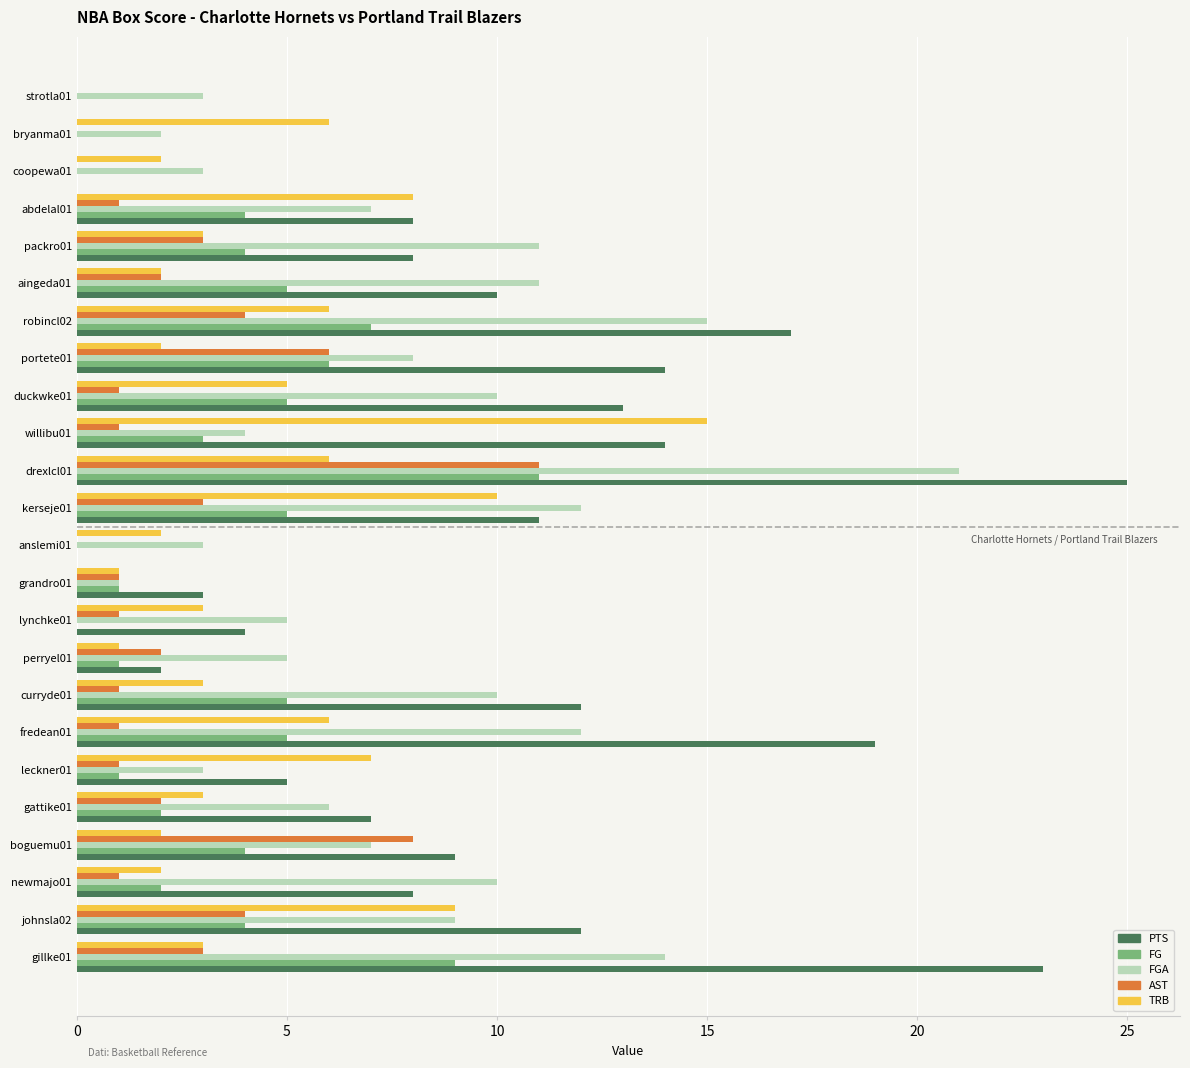

What is the maximum value for FGA?

21